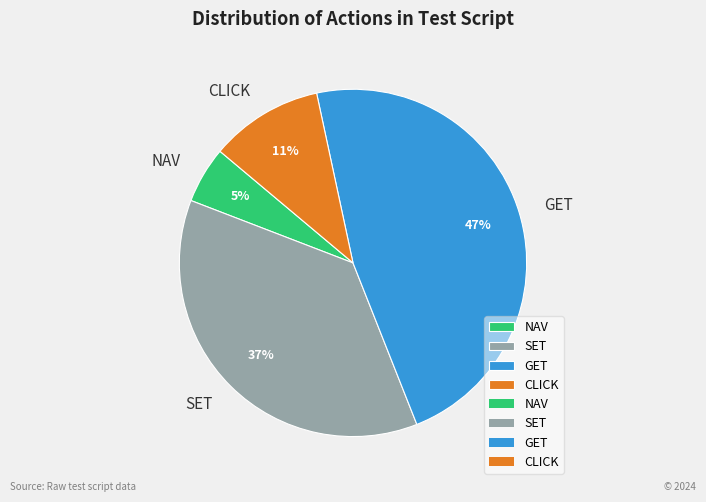

Is it true that CLICK is 16% of the pie?

False